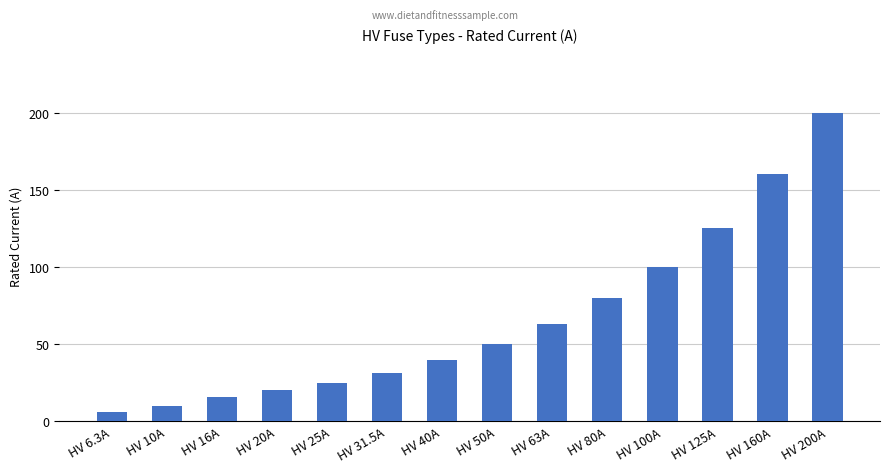

What is the minimum value shown in the chart?

6.3